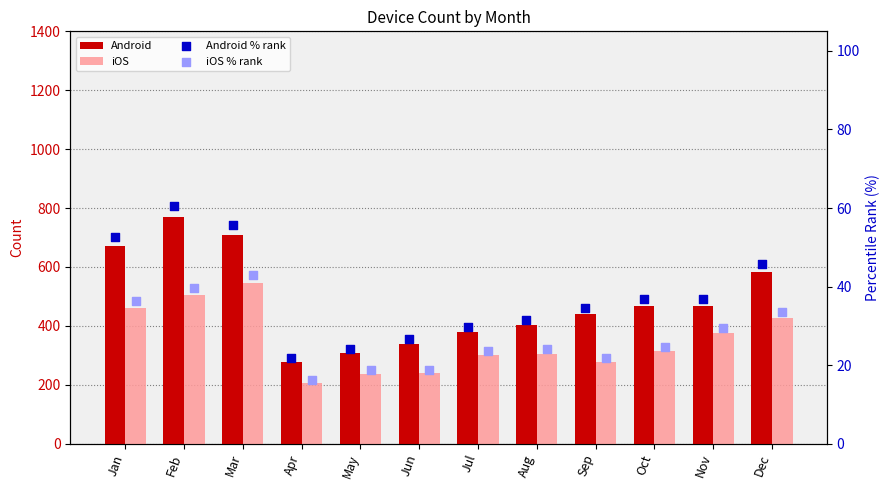

Which series reaches the minimum Y coordinate?

iOS % rank